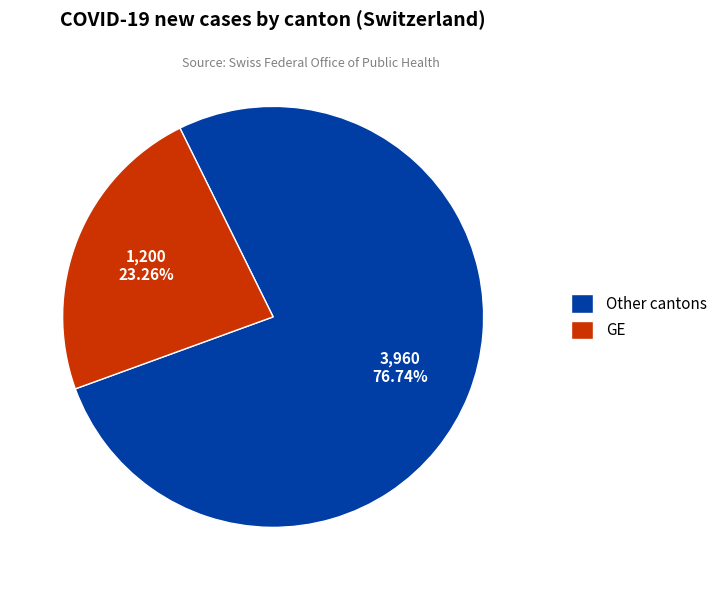

Combined, do Other cantons and GE account for over 50%?

Yes